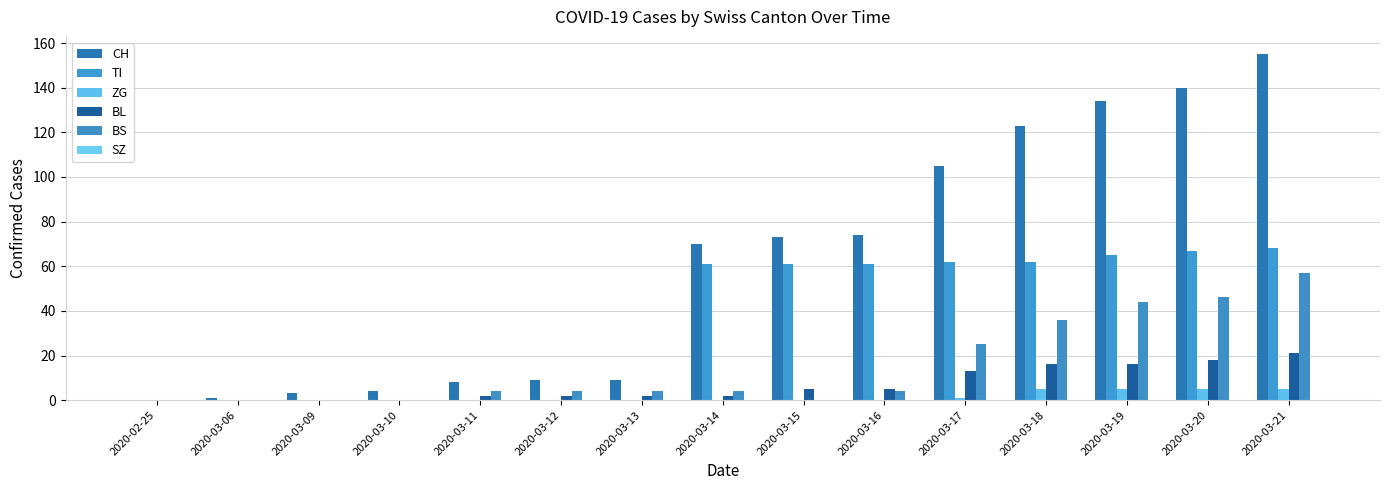

What is the difference between the CH values at 2020-03-10 and 2020-03-14?

66